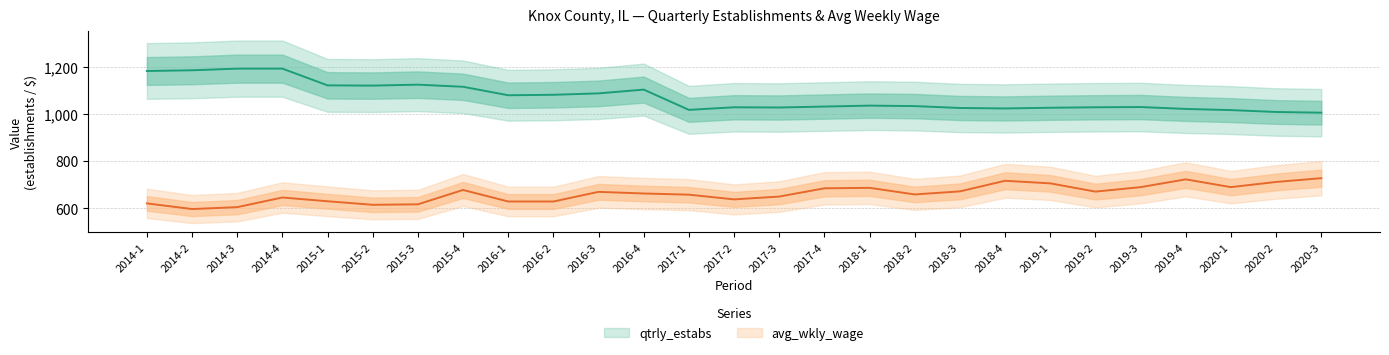

Rank the series by their average value, from highest to lowest.

qtrly_estabs, avg_wkly_wage